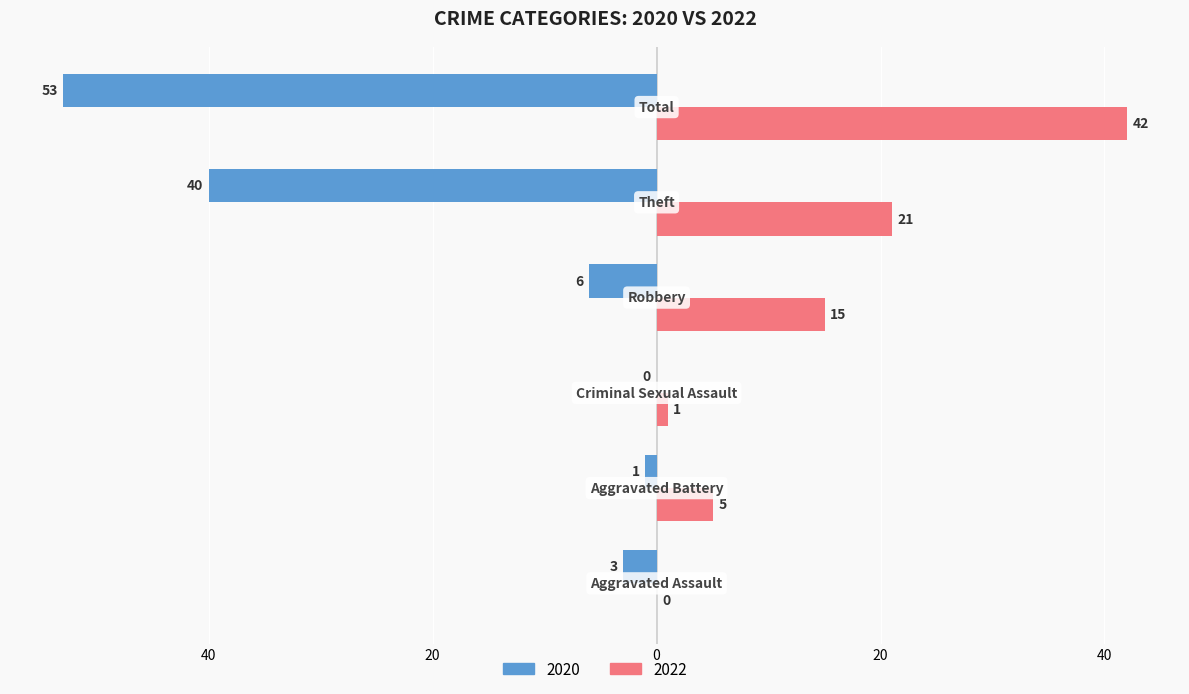

How many data points does each series have?

6